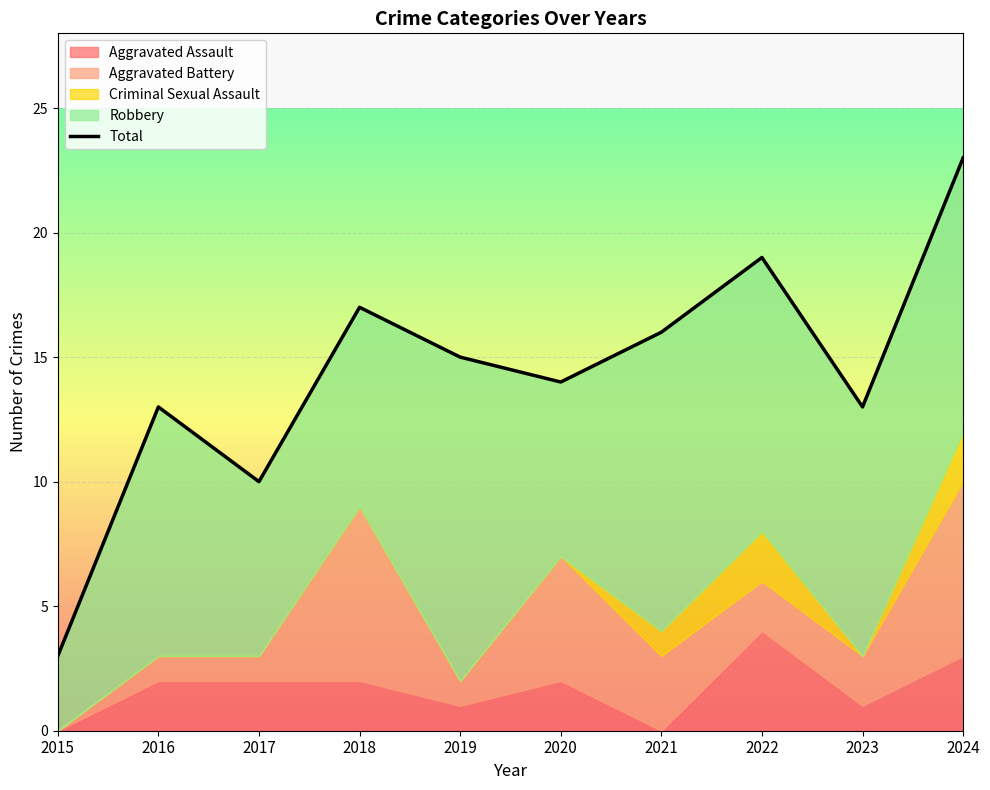

What is the greatest value displayed?

23